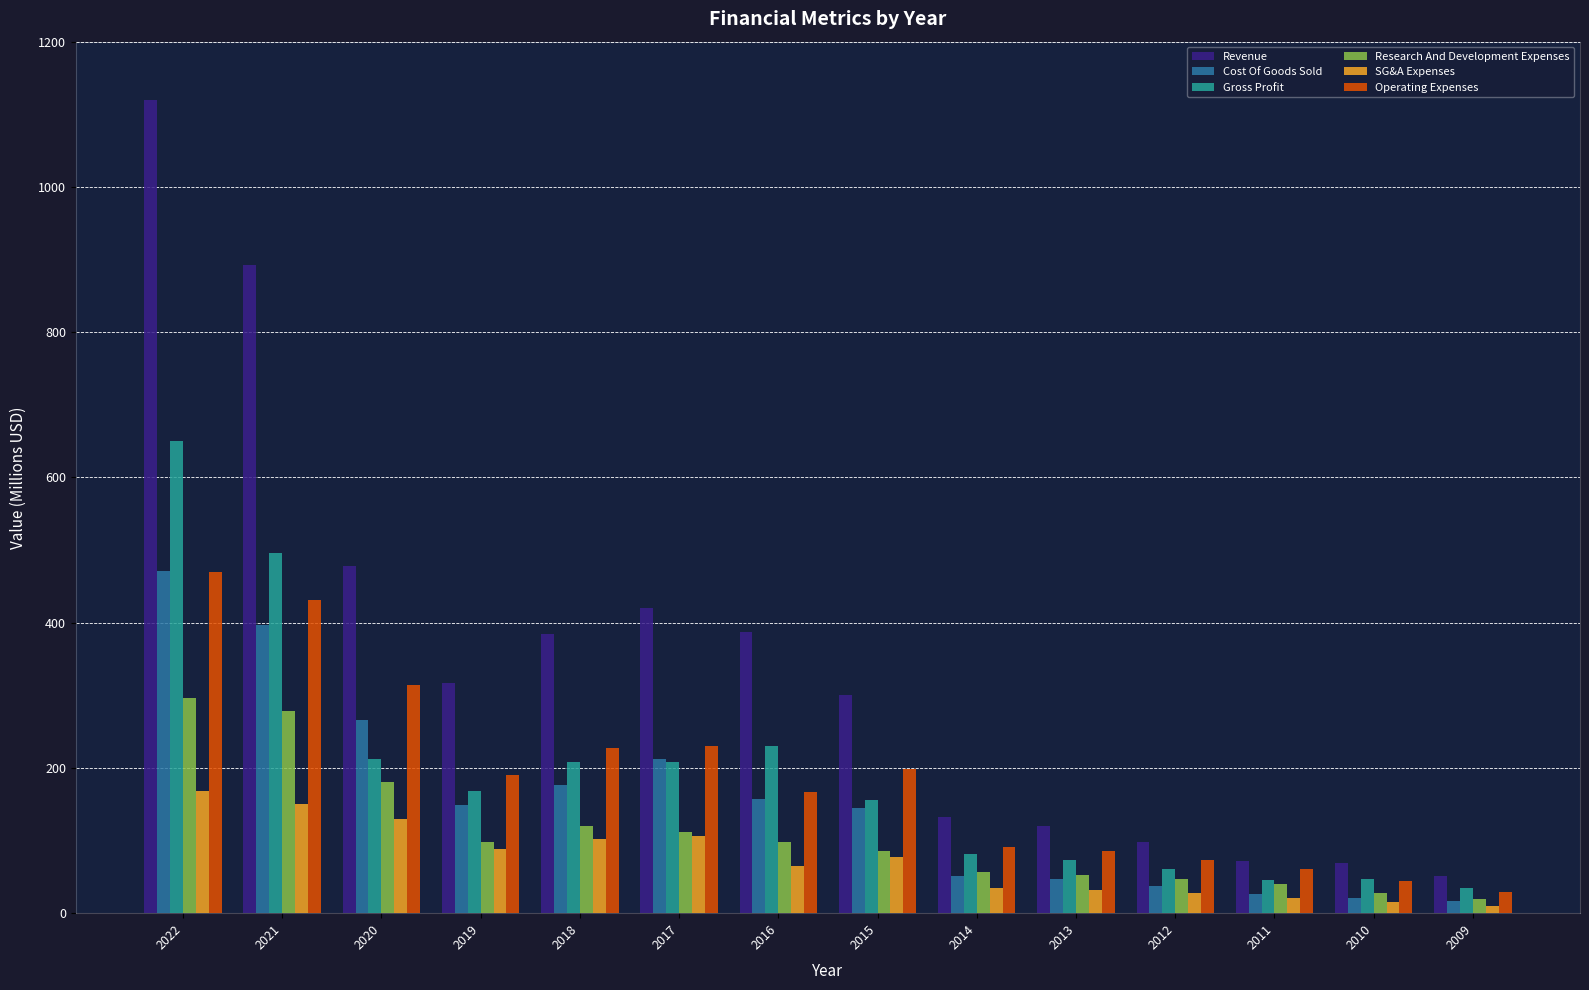

The value of Gross Profit at 2020 is 212.8. True or false?

True